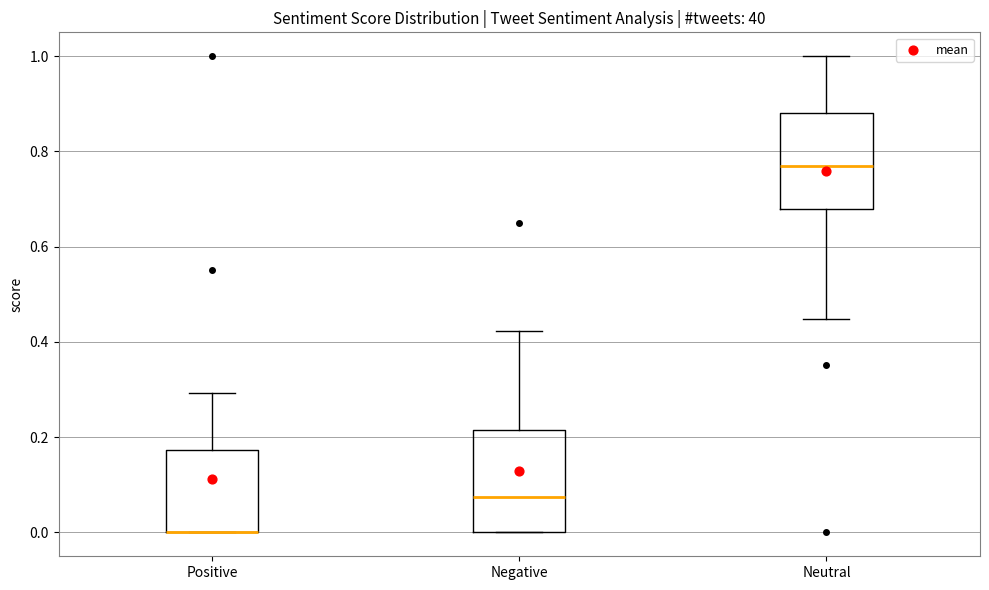

Where does the median line of the box for Neutral sit on the y-axis? The values are not printed on the chart, so give them approximately, as read against the axis.

0.76